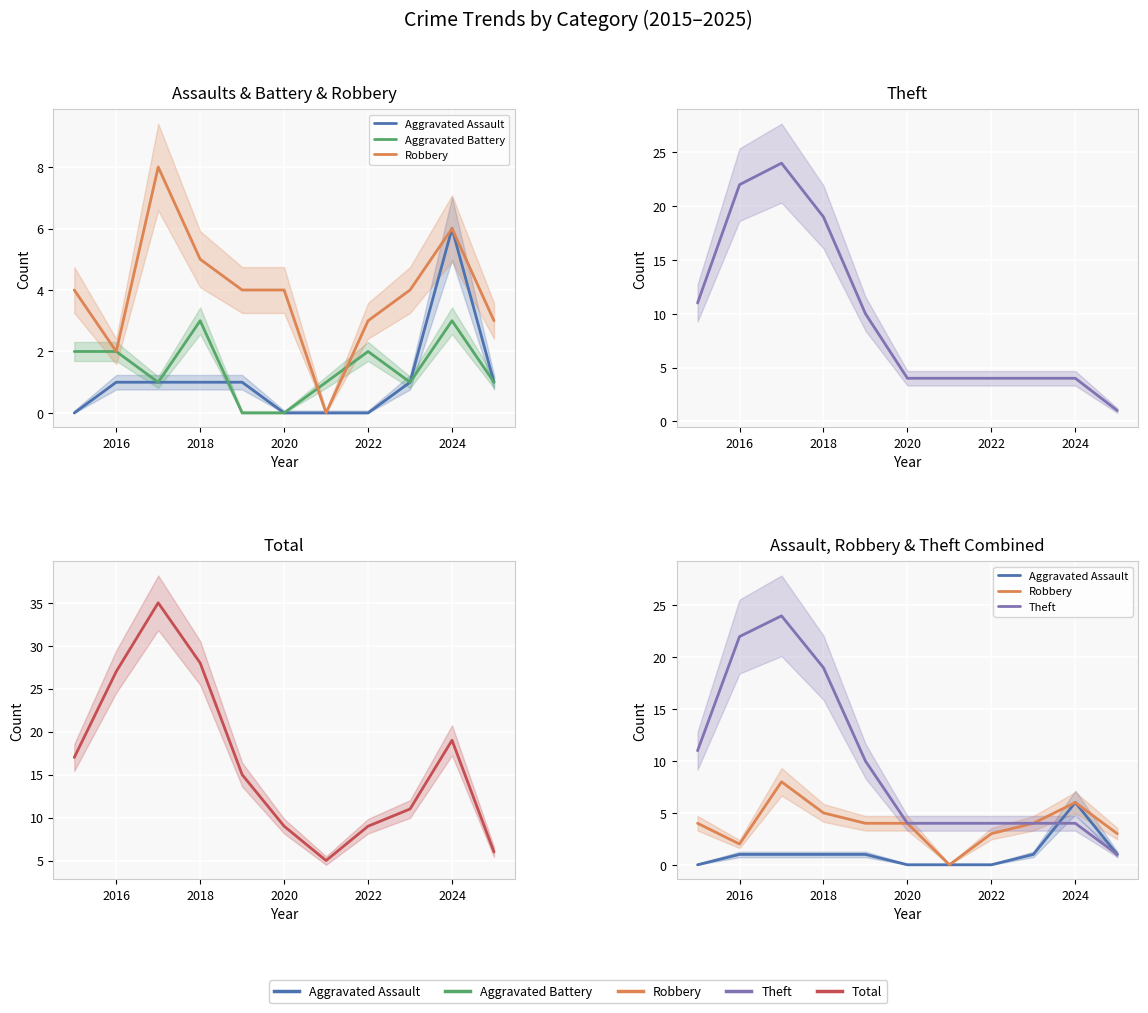

True or false: Theft has a value of 3 at 8.

False